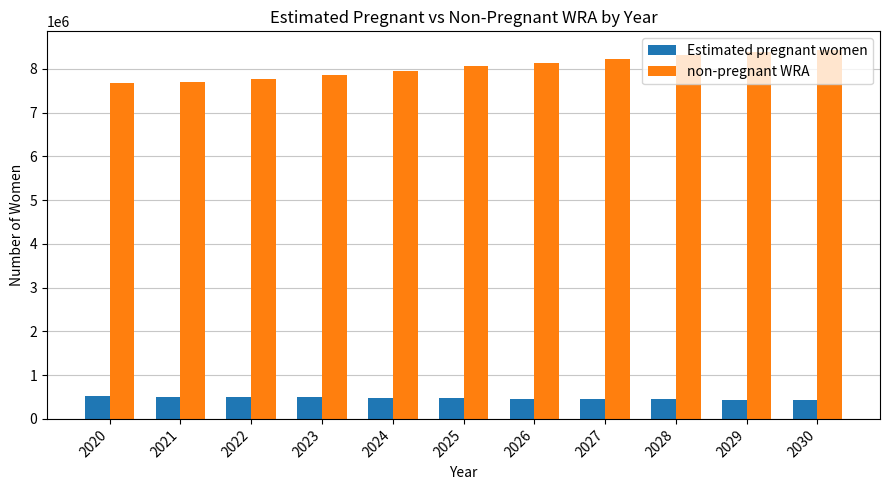

Which series has the largest range (max minus min)?

non-pregnant WRA